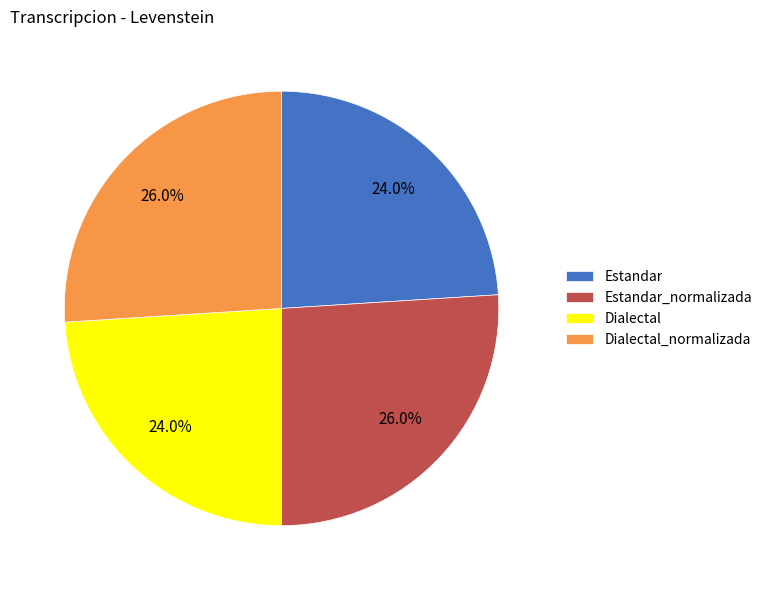

Does Dialectal_normalizada represent more than half of the total?

No